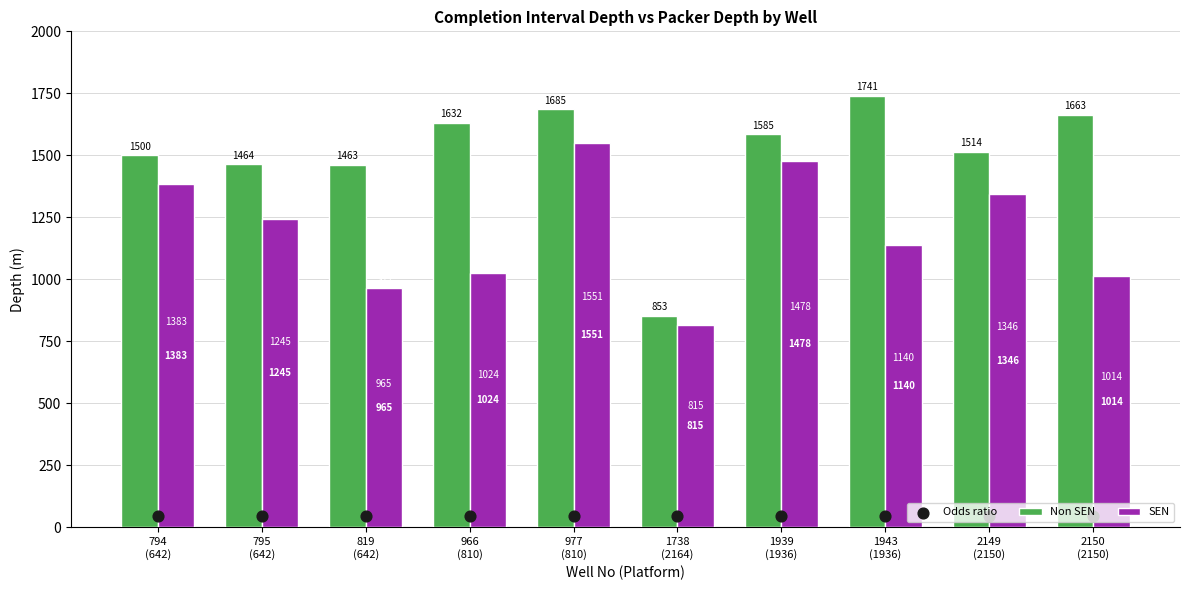

What are all the series names shown in the legend?

Non SEN, SEN, Odds ratio